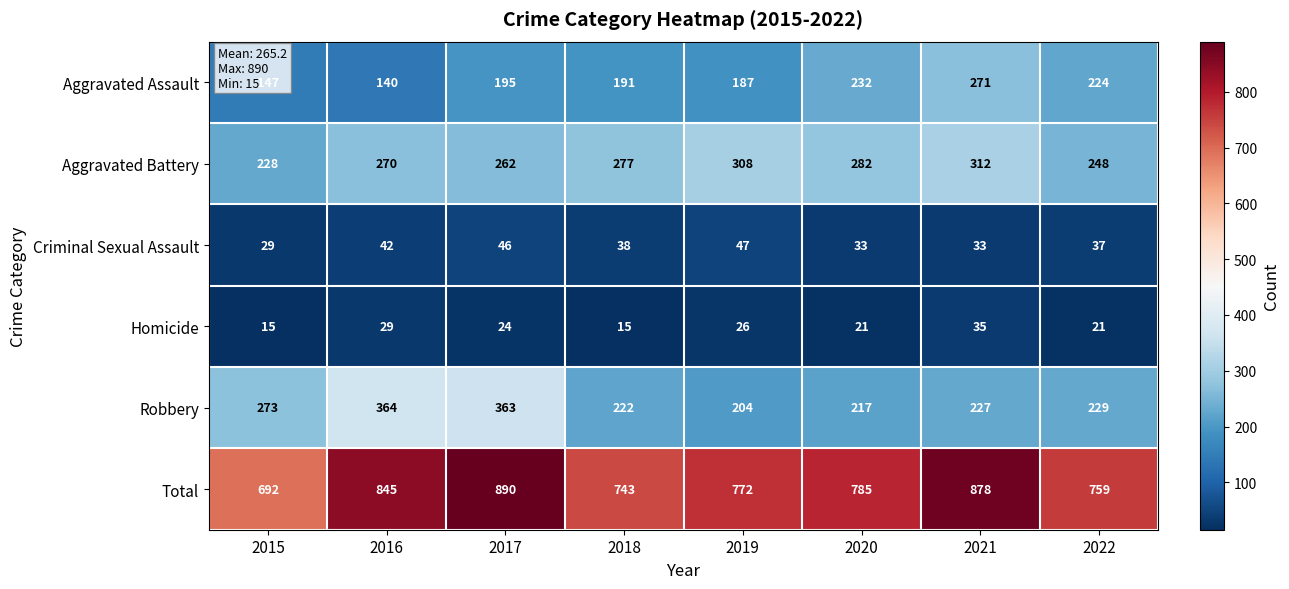

What is the minimum value shown in the chart?

15